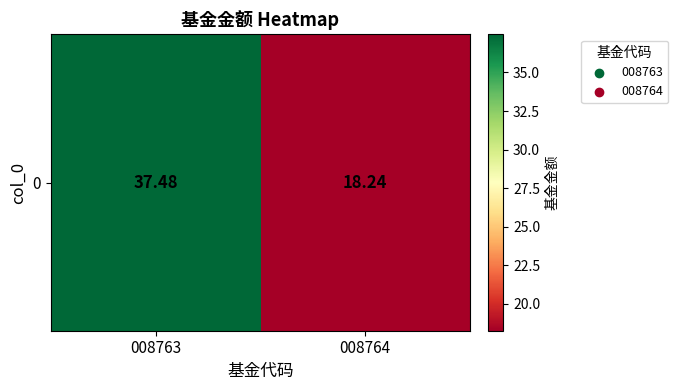

Reading left to right, list all the values displayed in this chart.

008763=37.5	008764=18.2